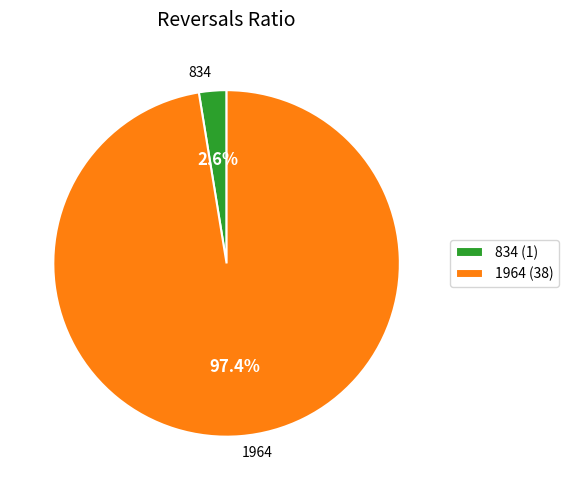

To the nearest percent, what is the difference between the 1964 and 834 slice percentages?

95%